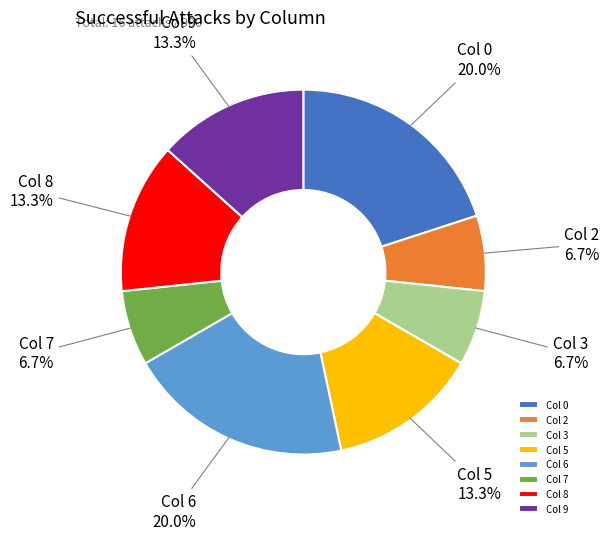

Does any single category account for the majority?

No